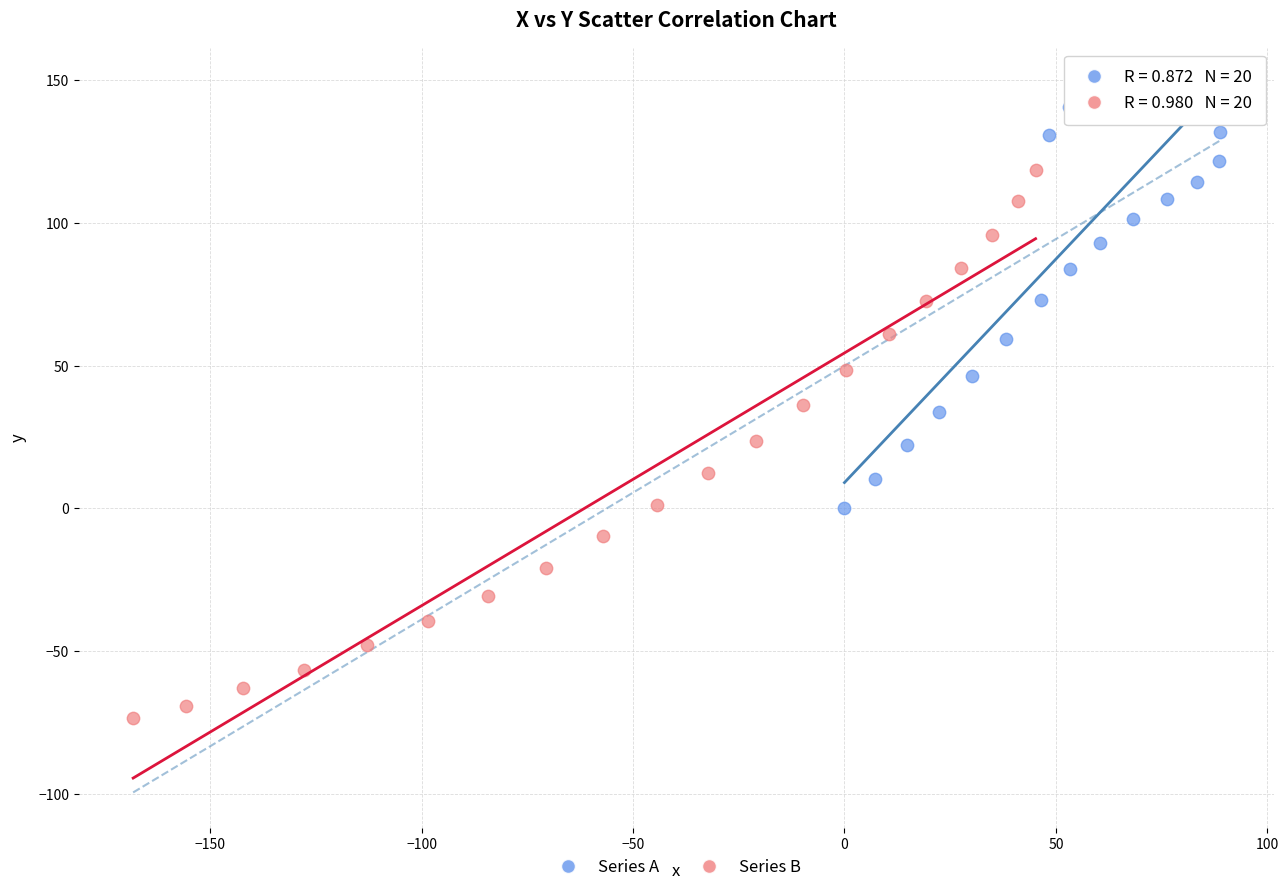

Which series reaches the minimum Y coordinate?

Series B